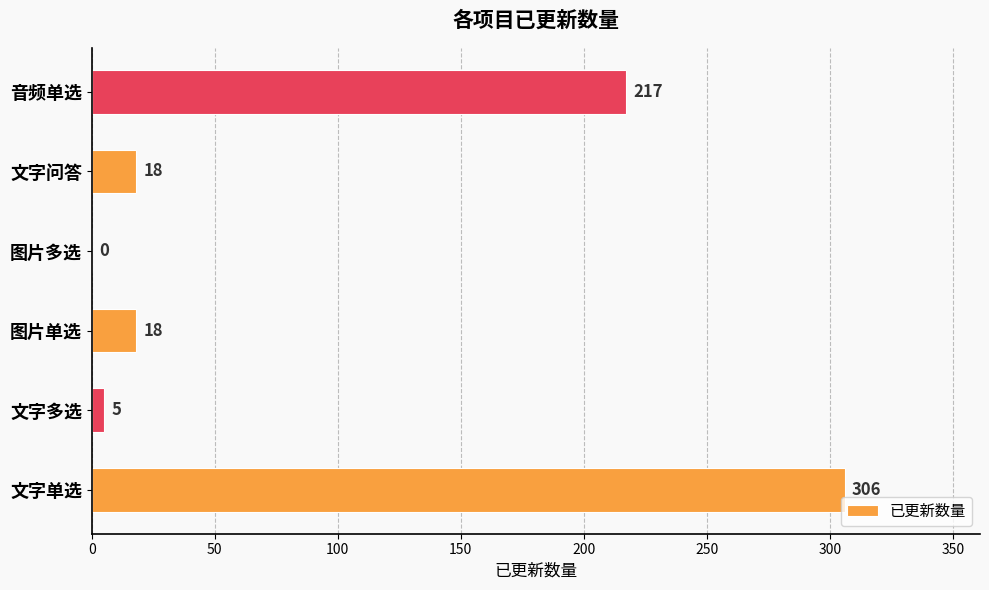

Where is the data nearest to the value 153?

音频单选